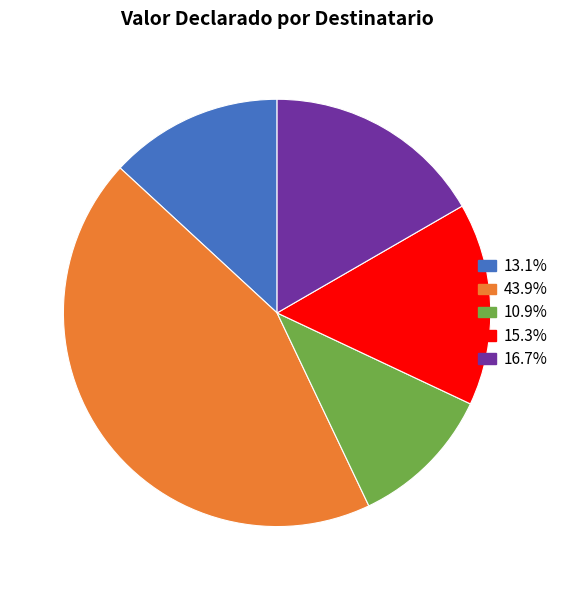

How many slices are in this pie chart?

5